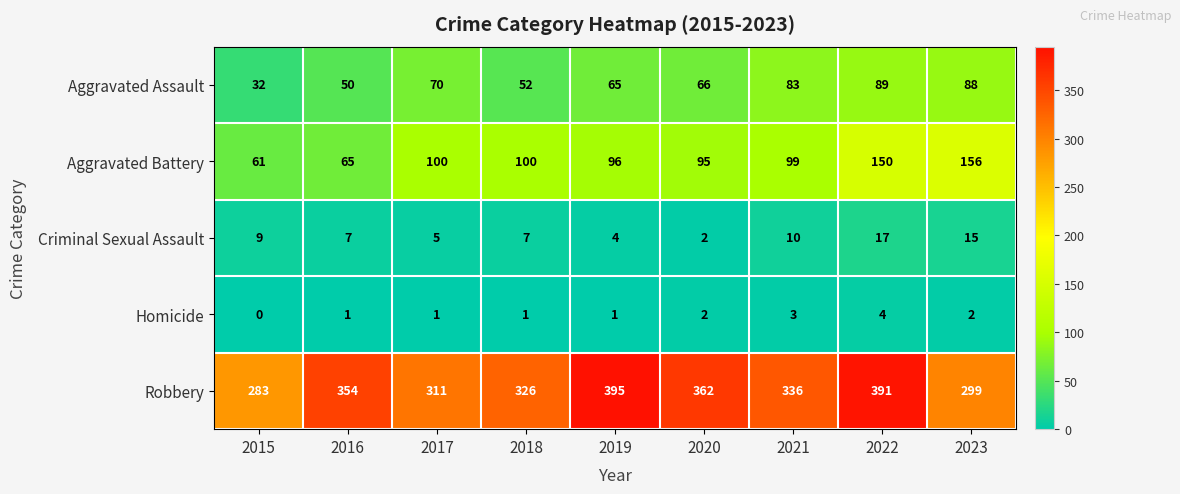

What is the spread (max minus min) of values at 2020?

360